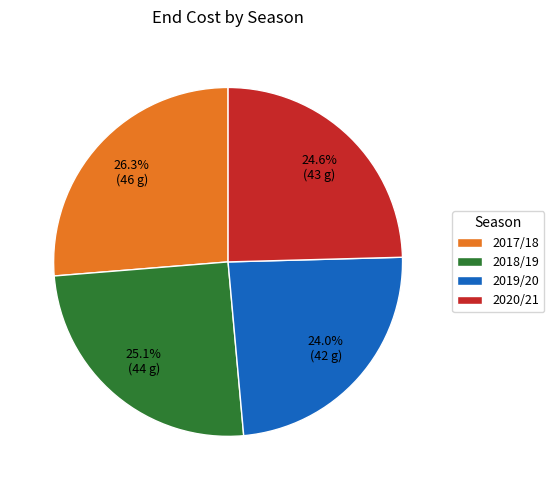

True or false: 2017/18 accounts for 19% of the total.

False